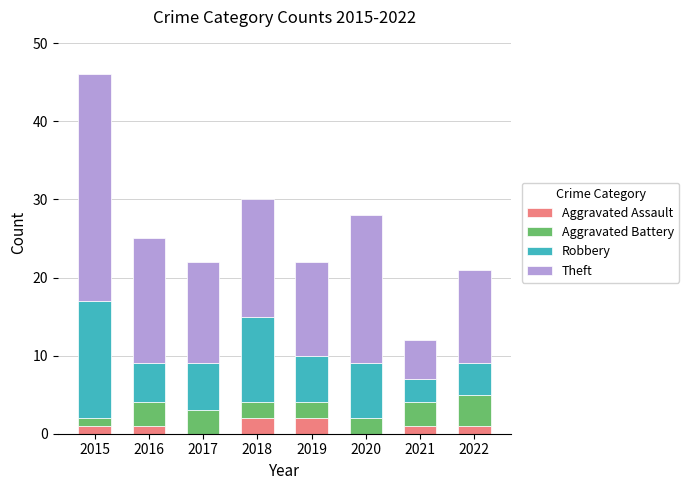

True or false: Aggravated Assault has a value of 1 at 2022.

True